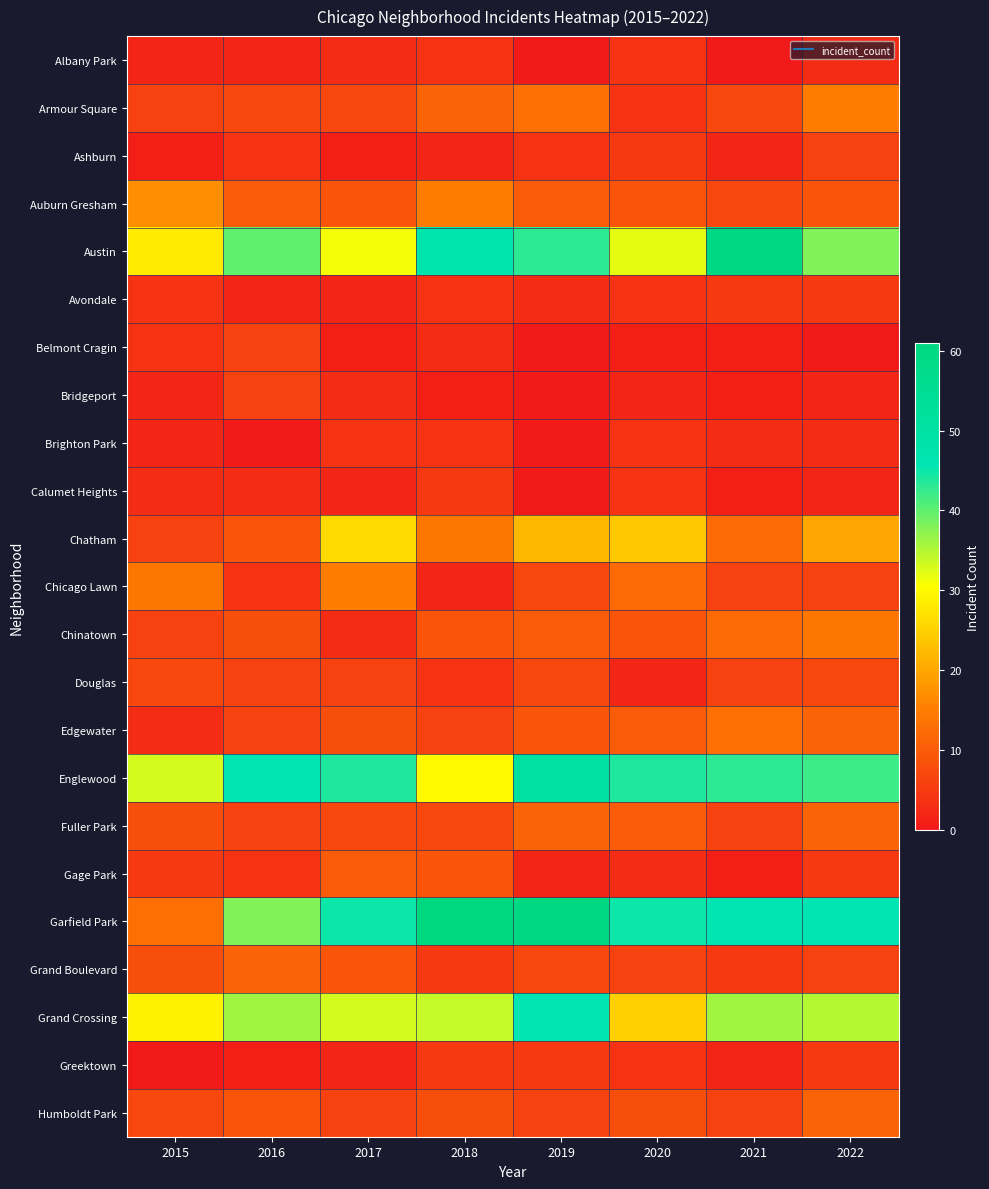

What is the difference between the highest and lowest values at 2019?

60